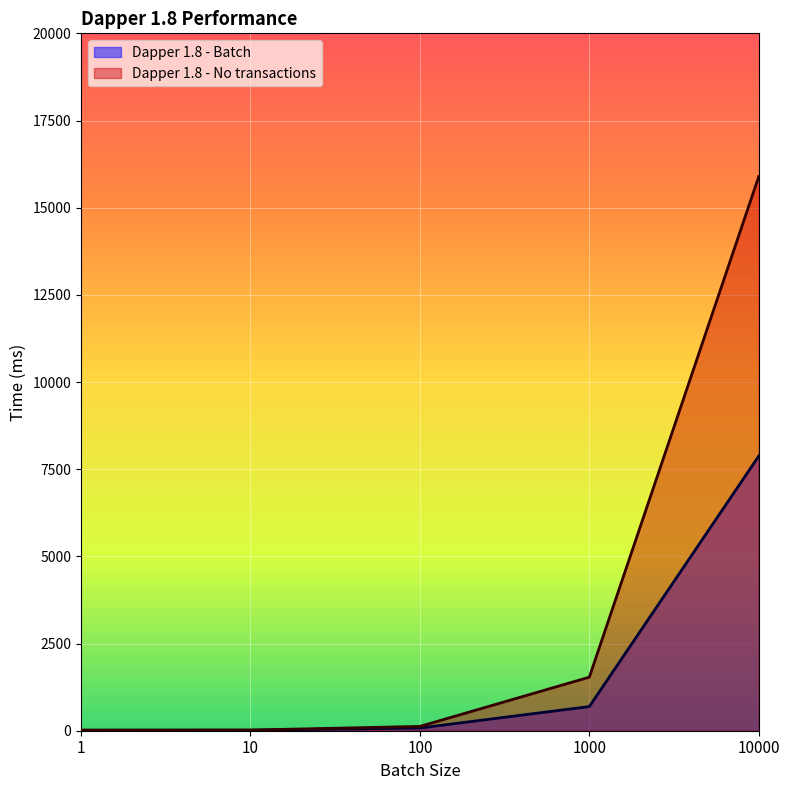

What is the maximum value shown in the chart?

15893.0